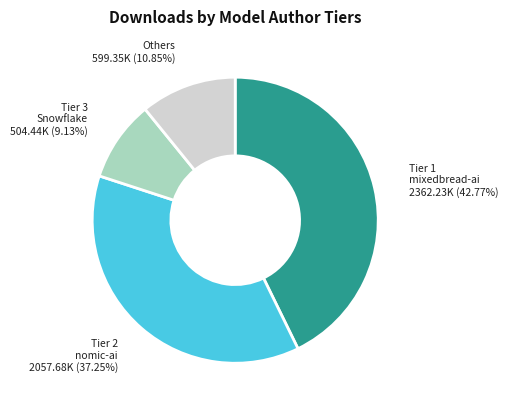

Between mixedbread-ai and nomic-ai, which is larger?

mixedbread-ai